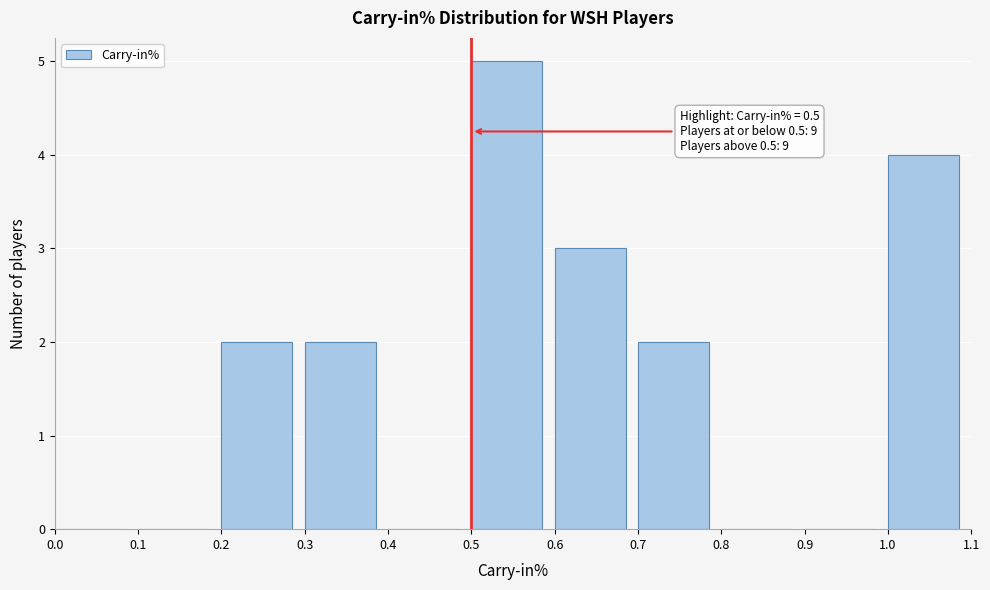

Over which range of the x-axis is the bar tallest?

0.5 to 0.6